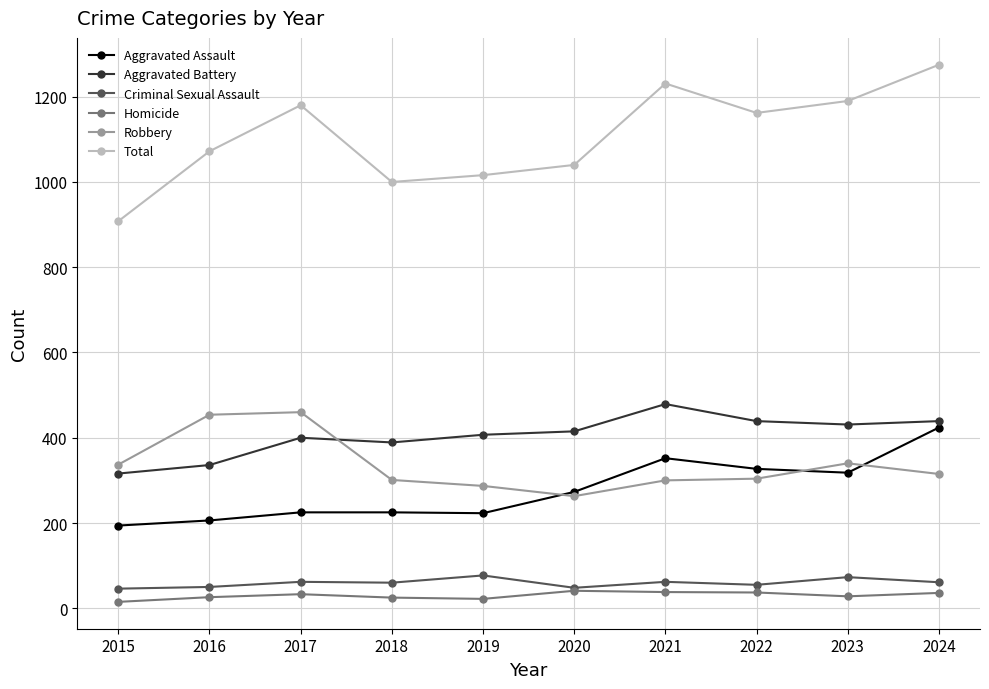

What is the average value of the Homicide series?

30